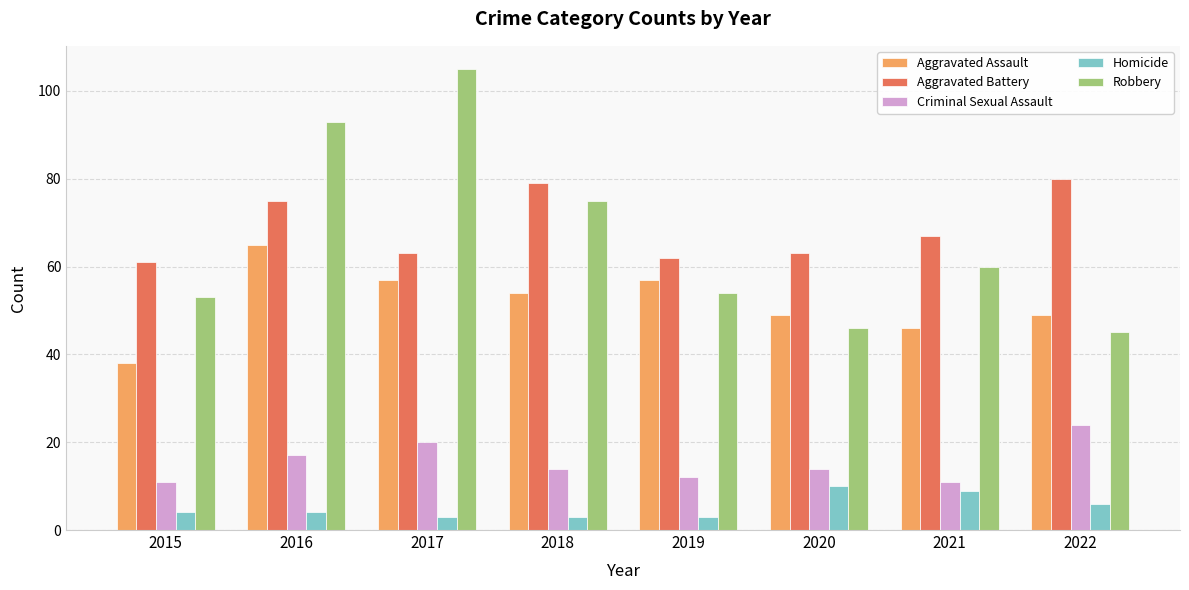

Reading right to left, what are all the values shown in this chart?

Aggravated Assault: 49	46	49	57	54	57	65	38
Aggravated Battery: 80	67	63	62	79	63	75	61
Criminal Sexual Assault: 24	11	14	12	14	20	17	11
Homicide: 6	9	10	3	3	3	4	4
Robbery: 45	60	46	54	75	105	93	53